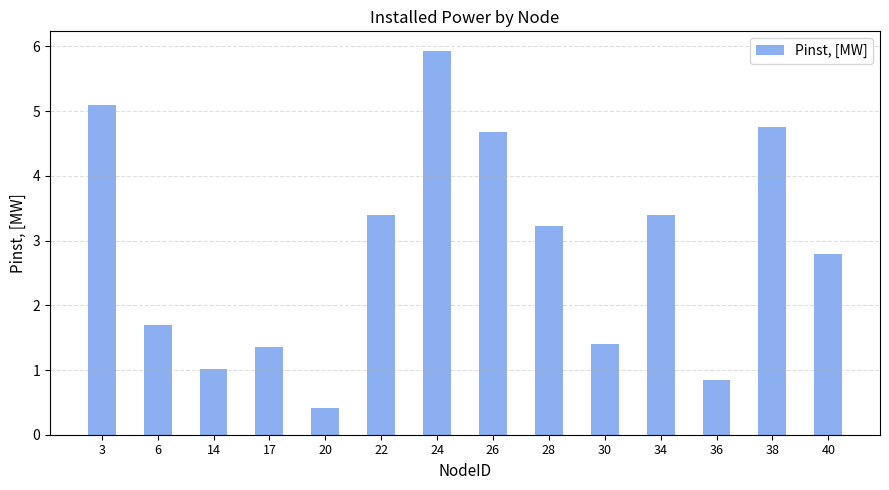

The chart shows a value of 5.9 at 34. True or false?

False